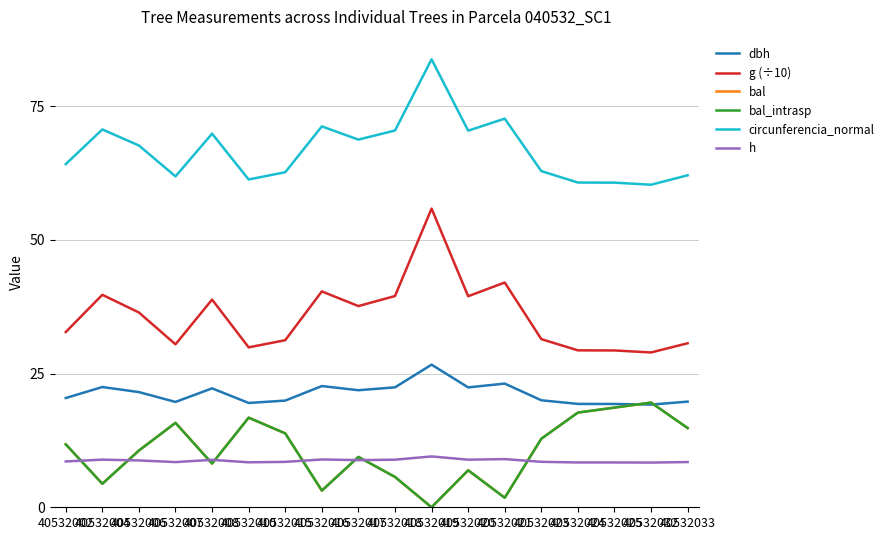

Is this an area chart (filled region under the line)?

No